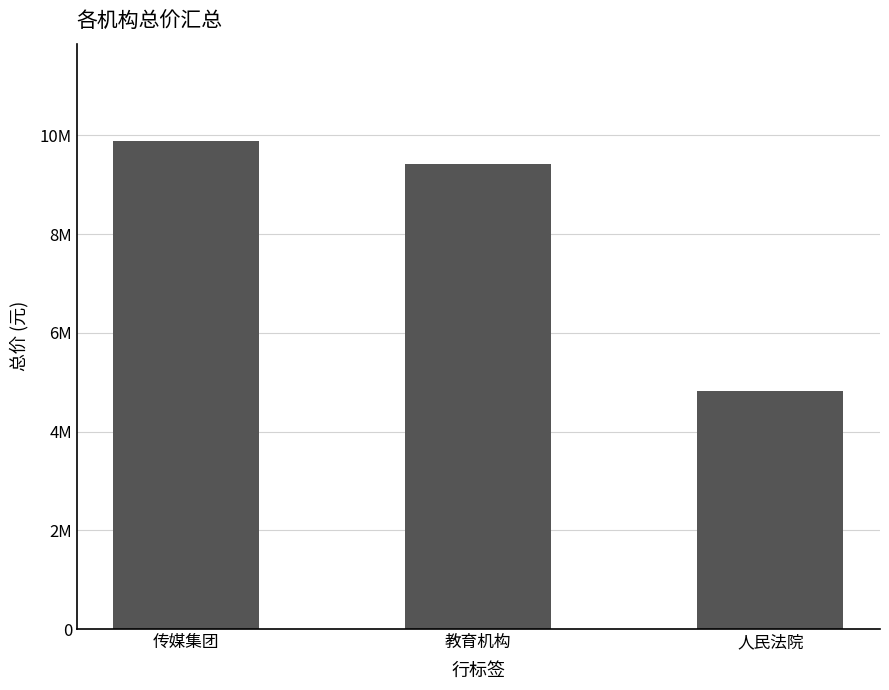

What is the smallest value displayed?

4819410